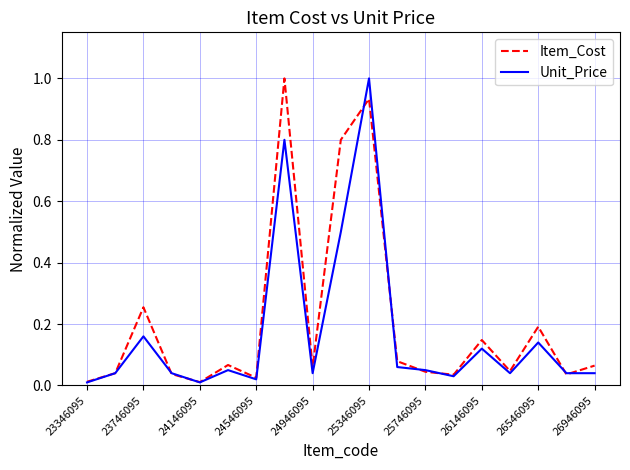

Which series has the largest total across all categories?

Item_Cost